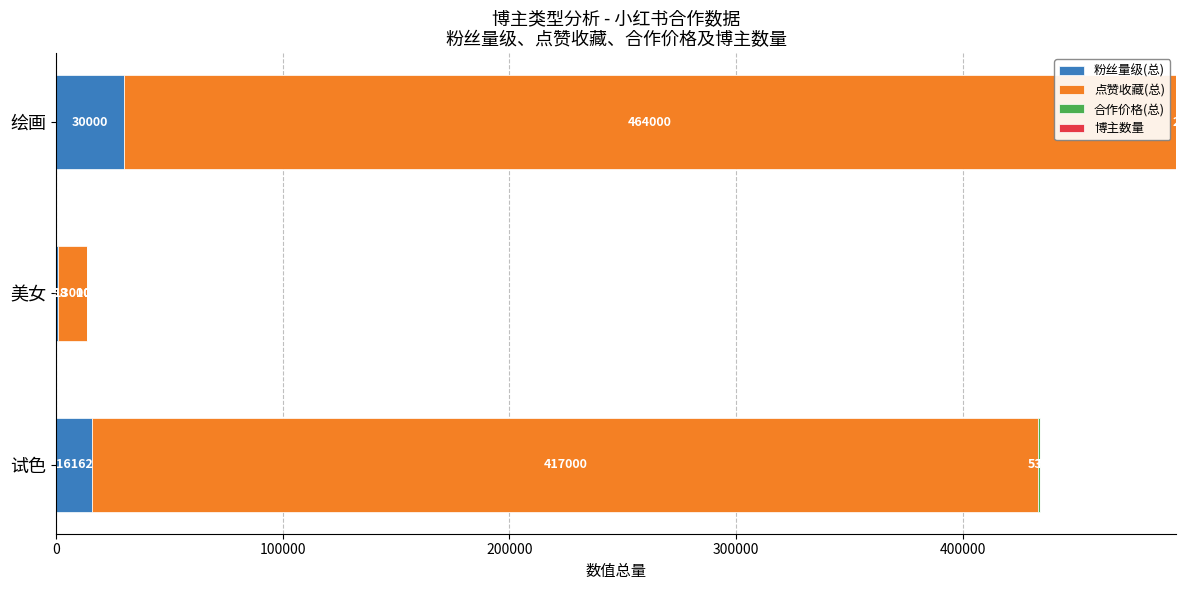

How many categories are shown in the chart?

3